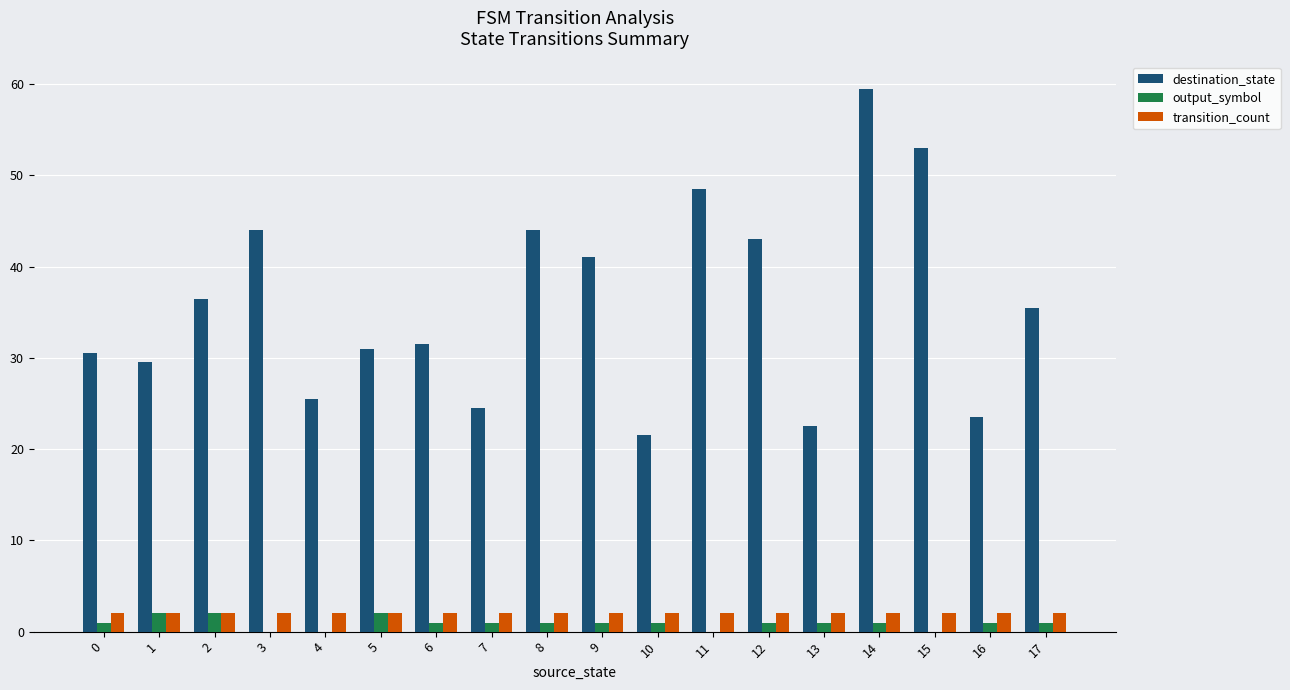

Are the bars grouped side by side (vs. stacked)?

Yes